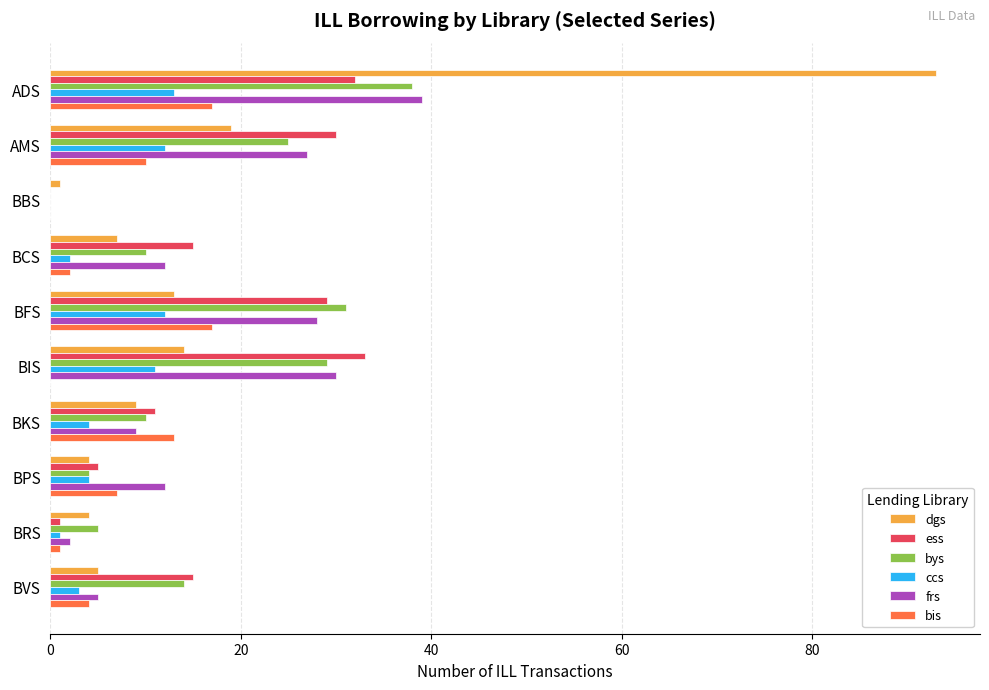

What is the greatest value displayed?

93